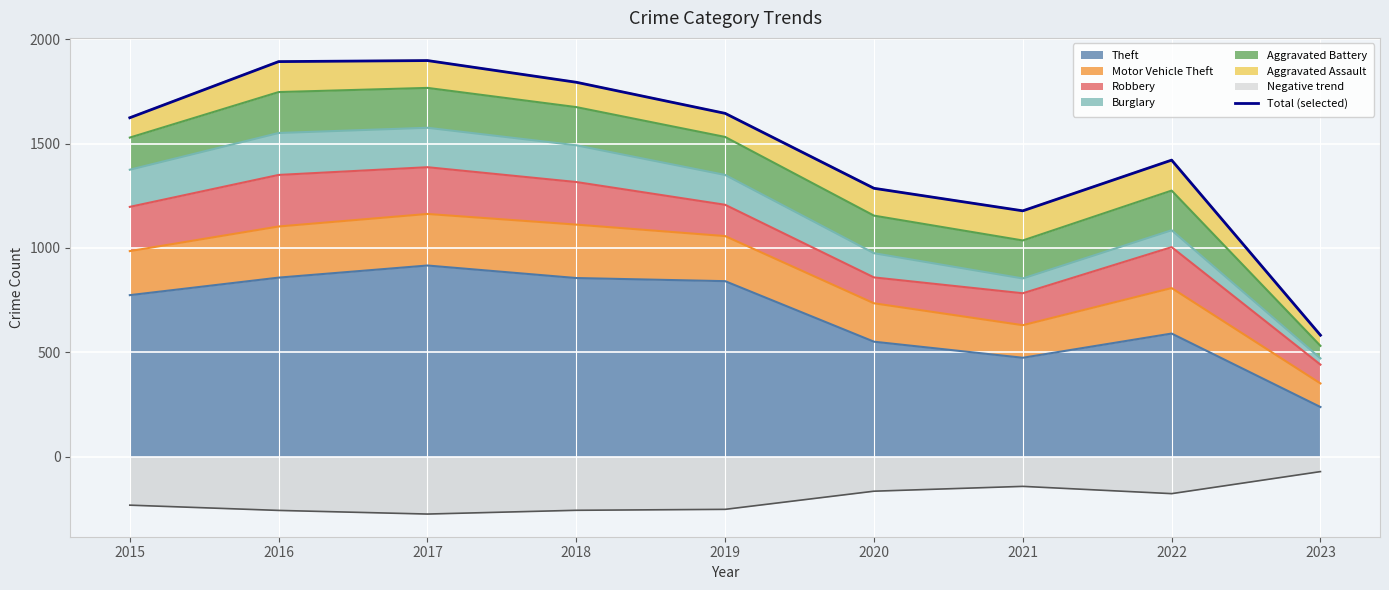

At which label does the data first exceed 1624?

2016